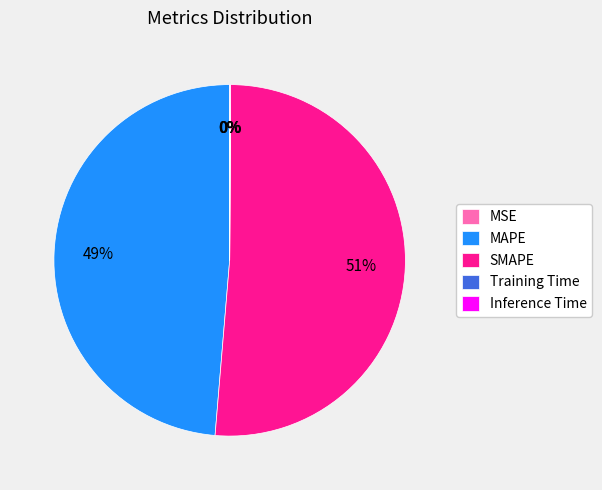

To the nearest percent, what is the difference between the largest and smallest slice percentages?

51%